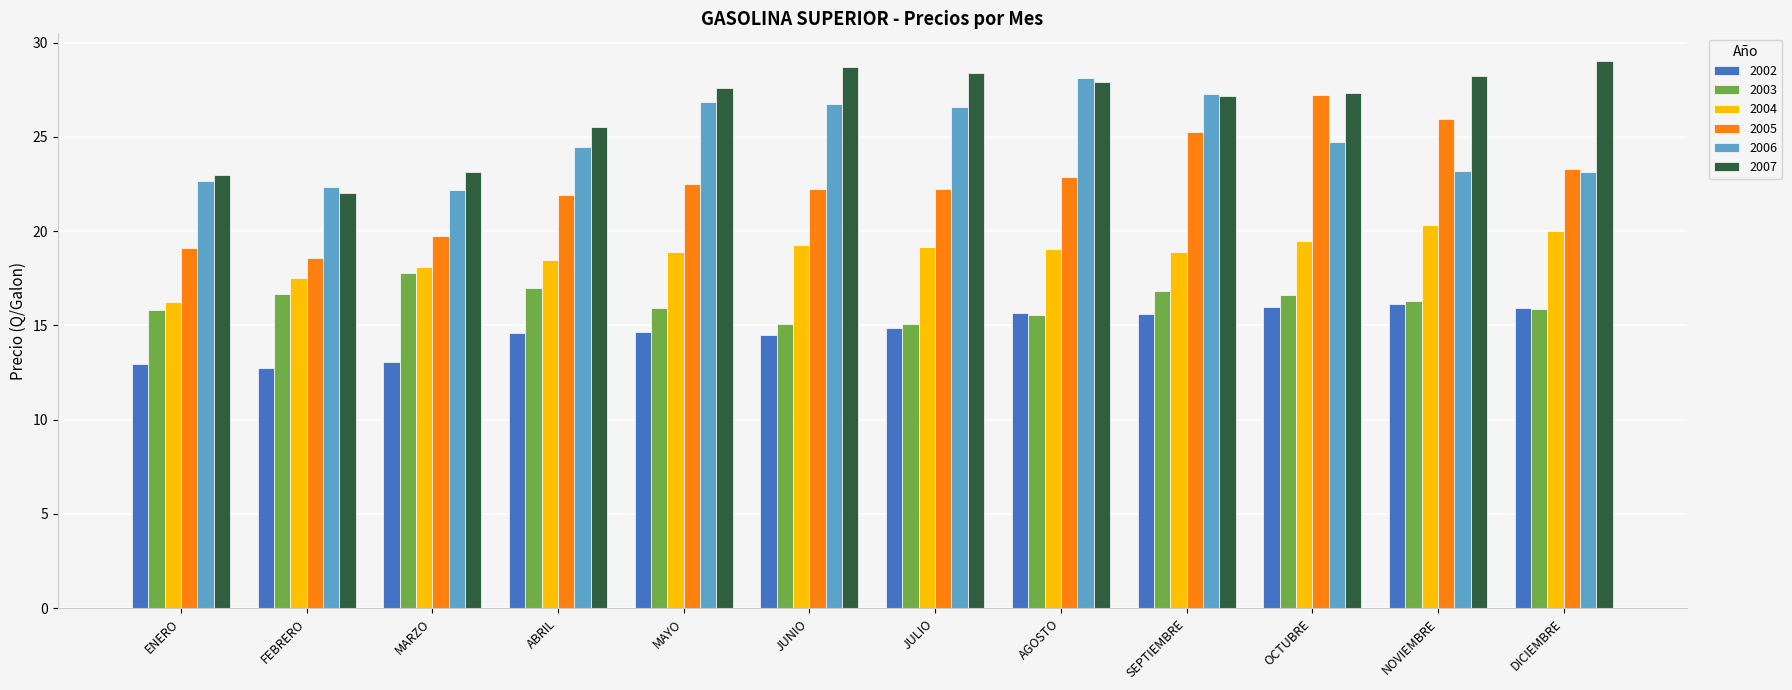

Is the value of 2003 at NOVIEMBRE greater than the value of 2007 at JUNIO?

No